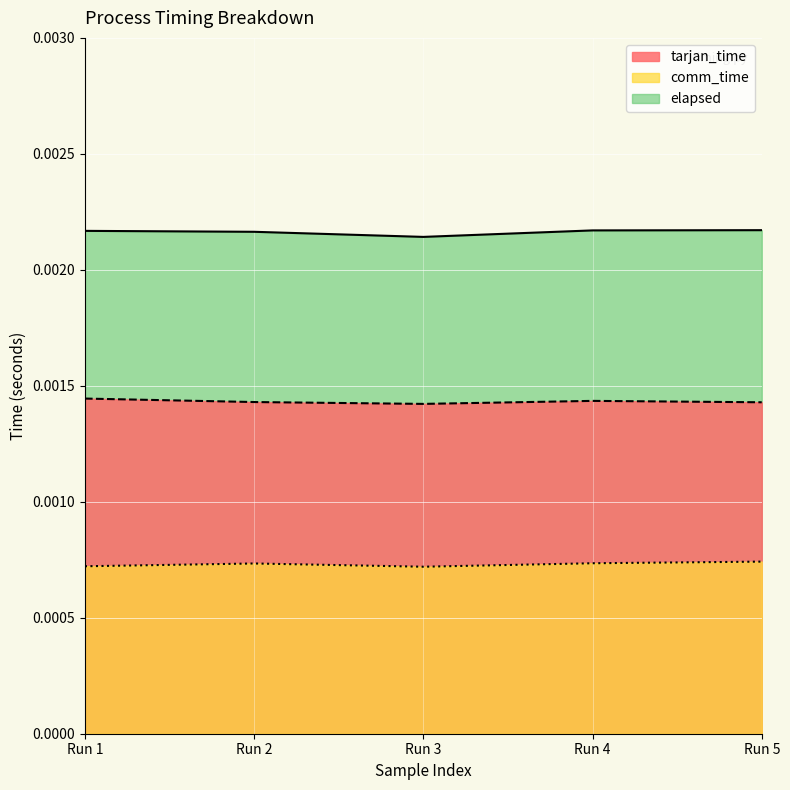

Which series has the widest spread of values?

elapsed